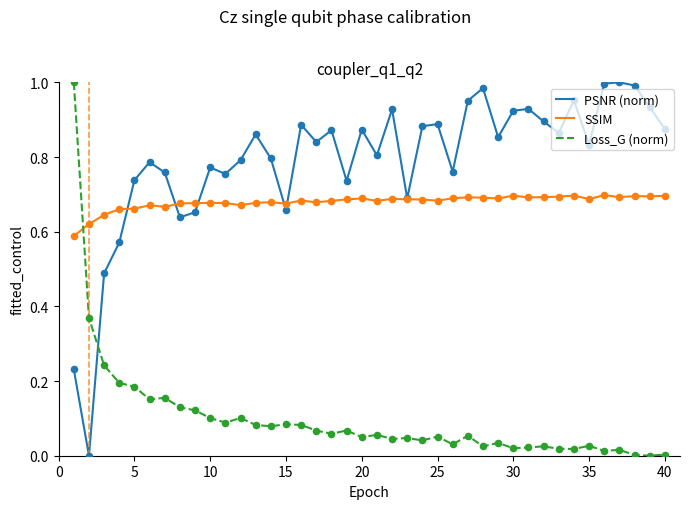

What are all the series names shown in the legend?

PSNR (norm), SSIM, Loss_G (norm)